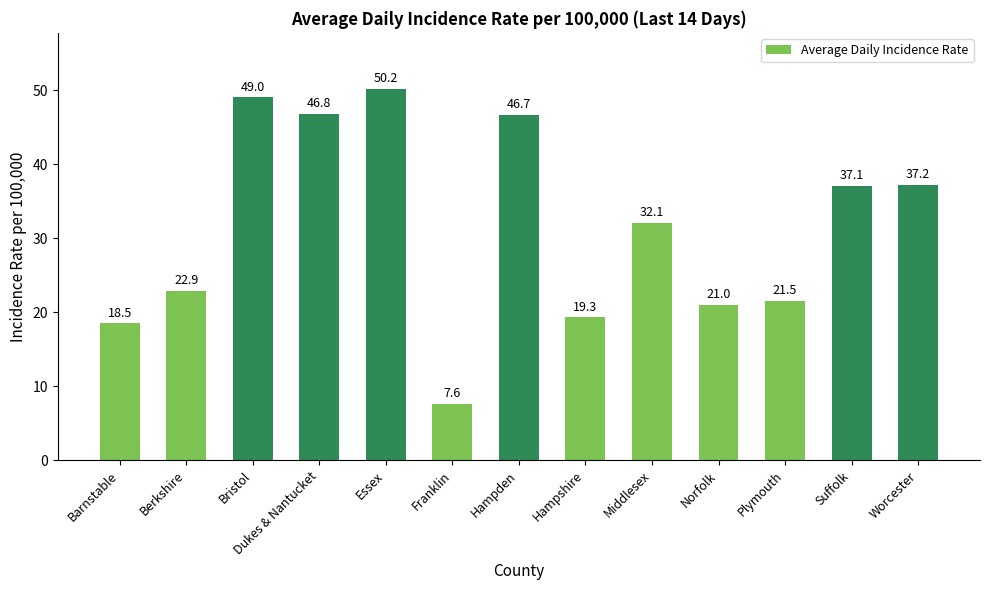

Where is the data nearest to the value 28?

Middlesex